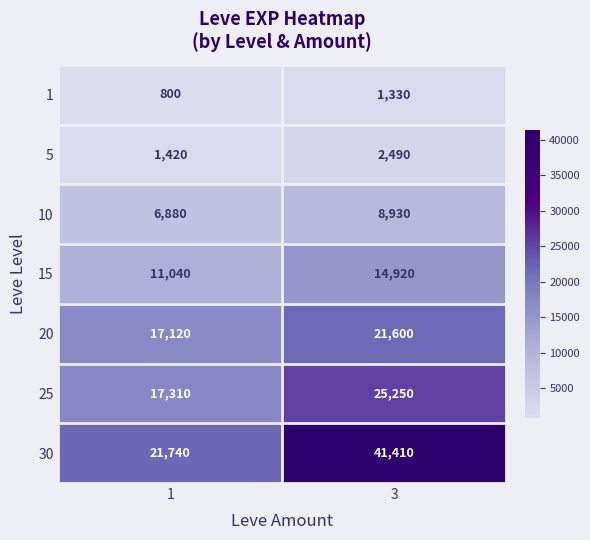

Which label corresponds to the smallest value in the chart?

1